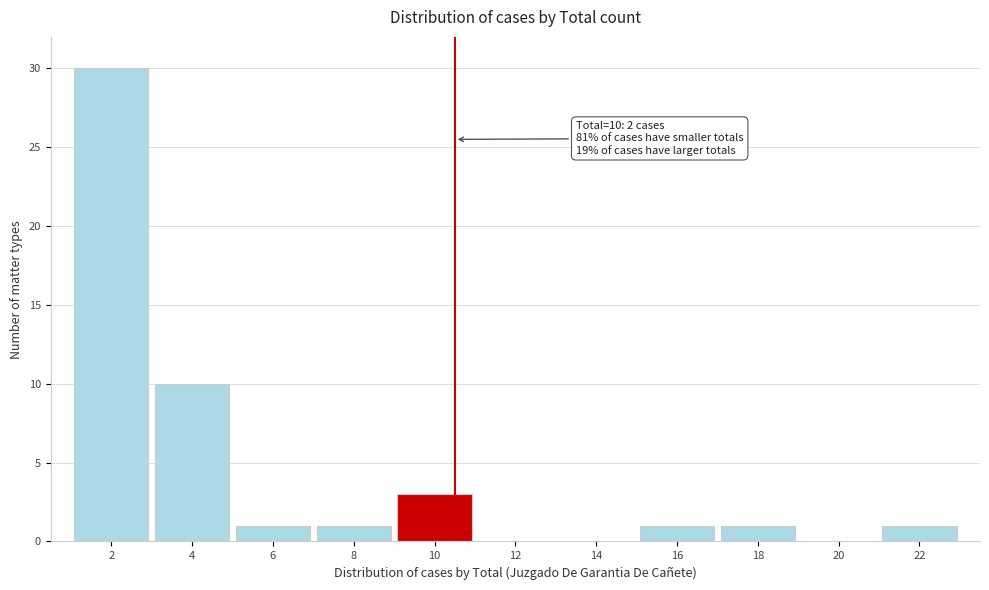

Reading left to right, transcribe all the data shown in this chart.

2=30	4=10	6=1	8=1	10=3	12=0	14=0	16=1	18=1	20=0	22=1